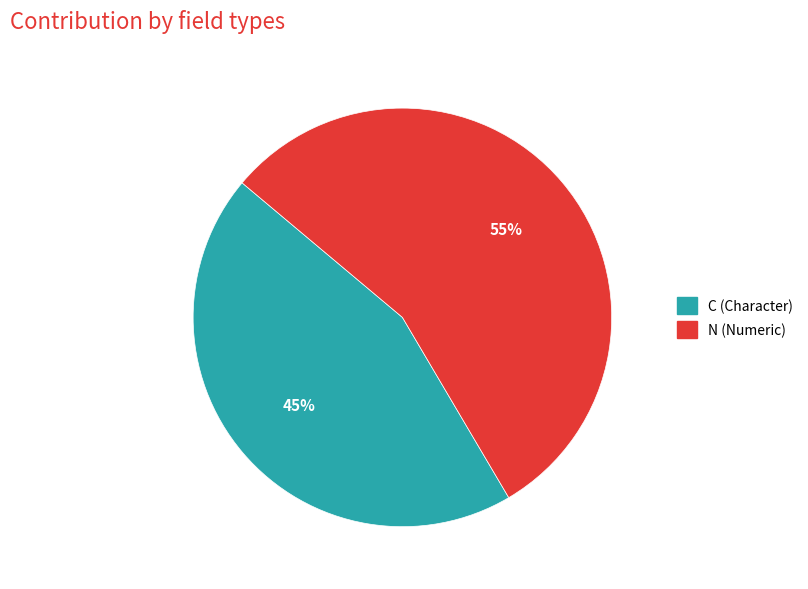

To the nearest percent, what is the average slice percentage?

50%